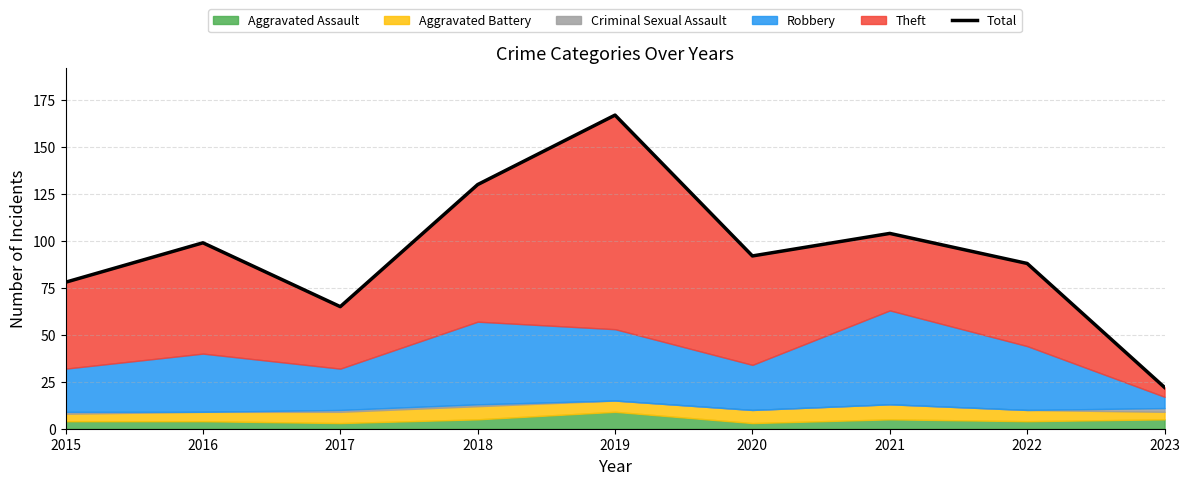

How many points are higher than both their immediate neighbors (excluding endpoints)?

3